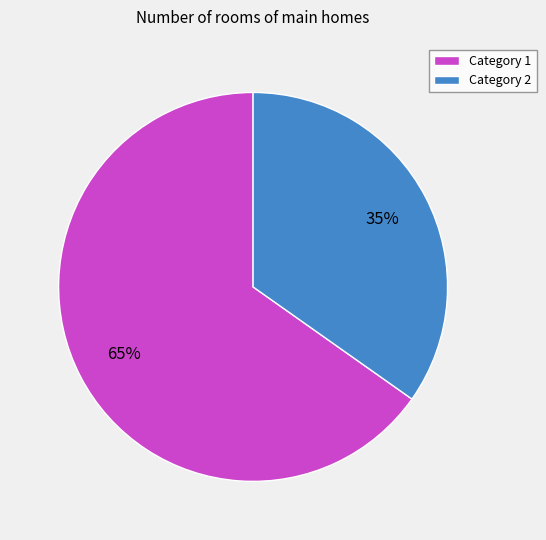

Do Category 1 and Category 2 together represent more than half of the pie?

Yes